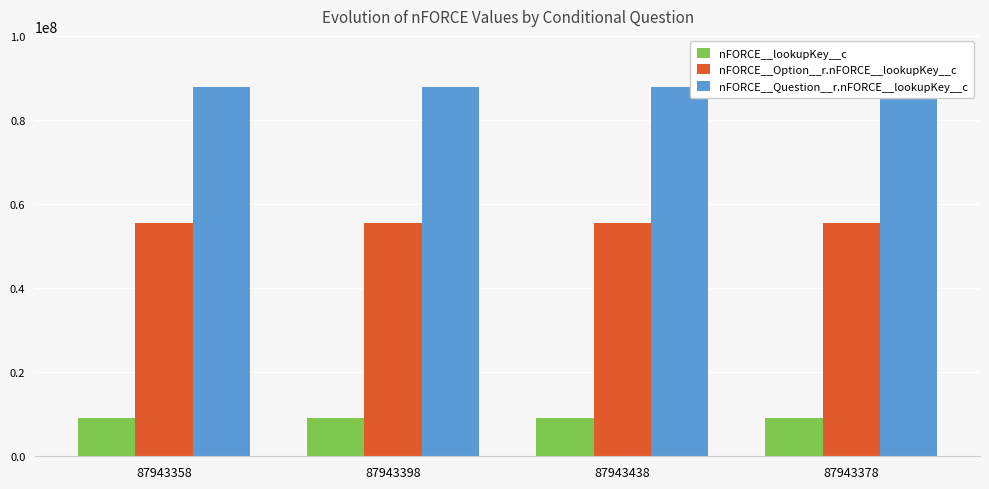

Rank the series at 87943358 from highest to lowest value.

nFORCE__Question__r.nFORCE__lookupKey__c, nFORCE__Option__r.nFORCE__lookupKey__c, nFORCE__lookupKey__c